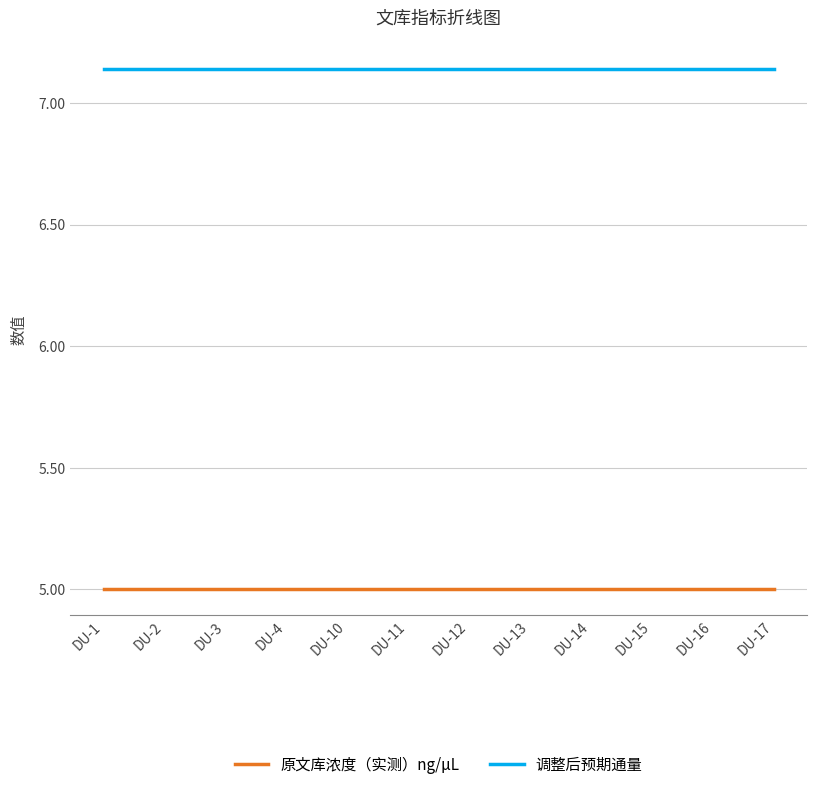

What is the sum of all 调整后预期通量 values?

85.7